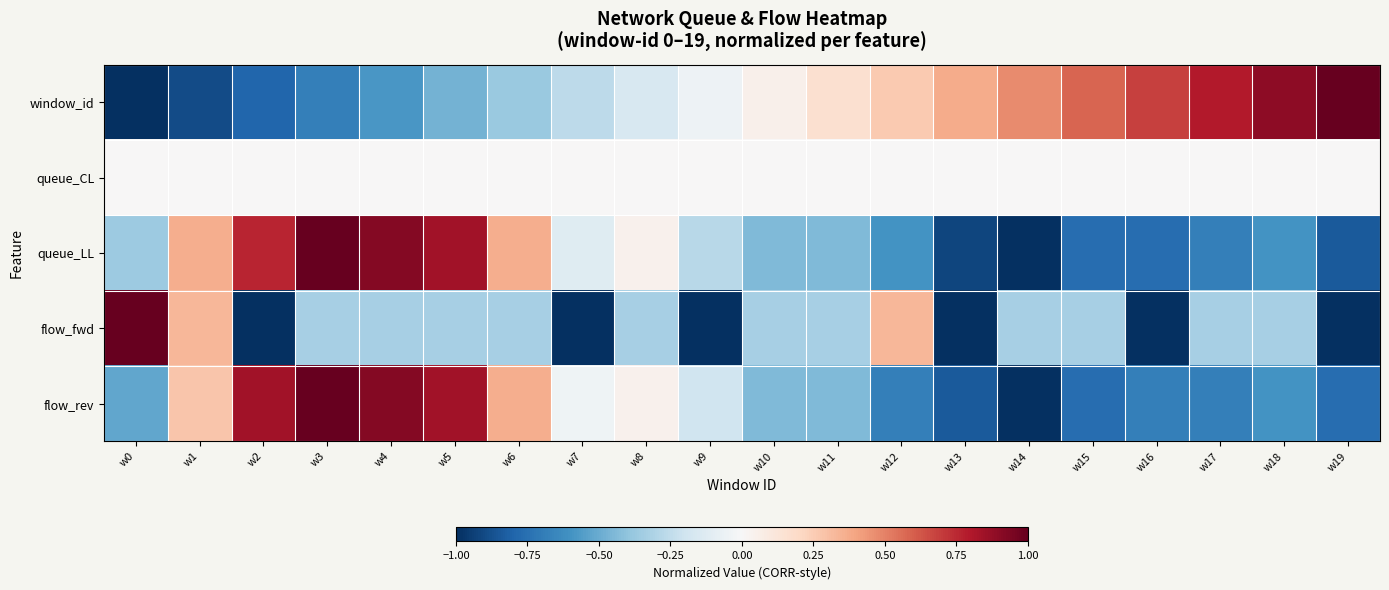

Which has a higher value, w2 or w10?

w10